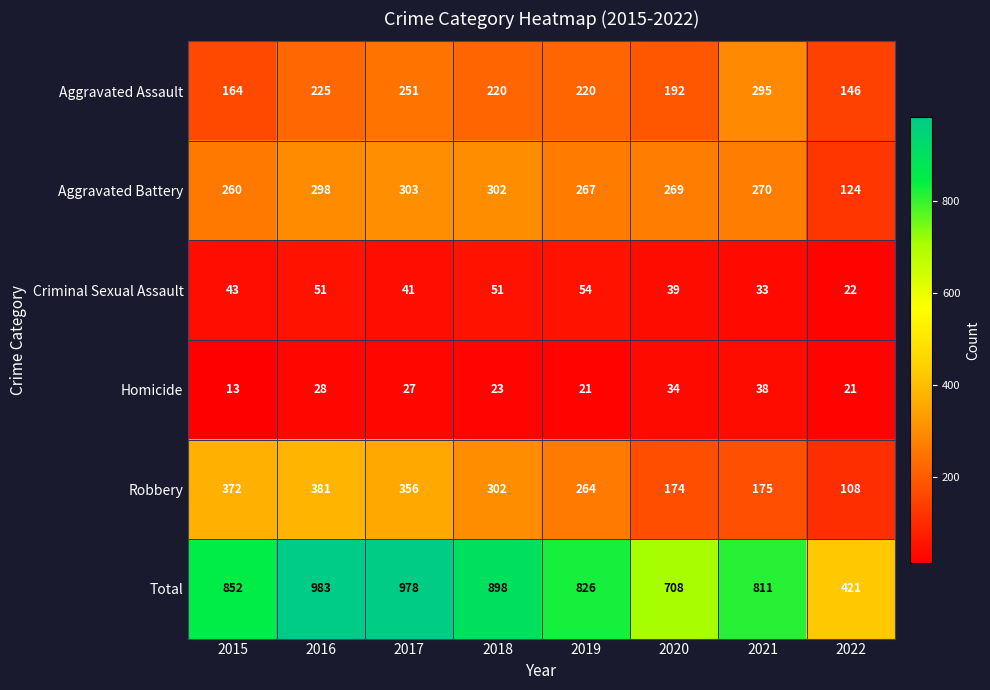

What is the minimum value for Homicide?

13